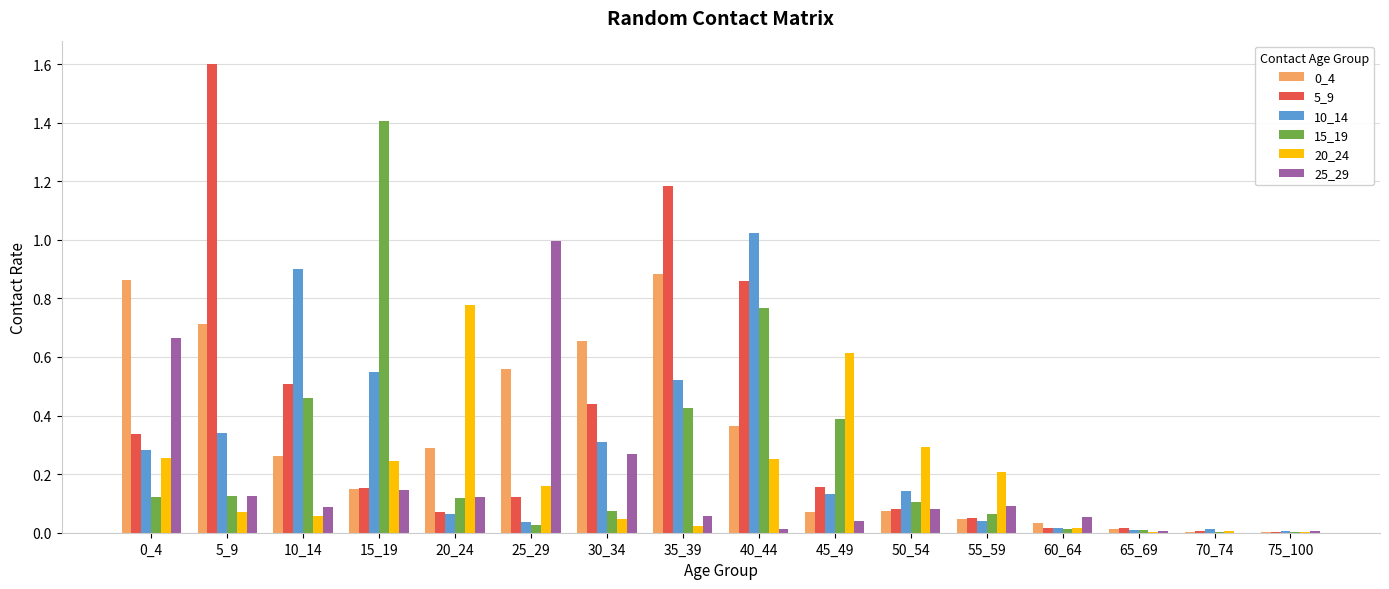

Is it true that 20_24 equals 0.1 at 10_14?

True